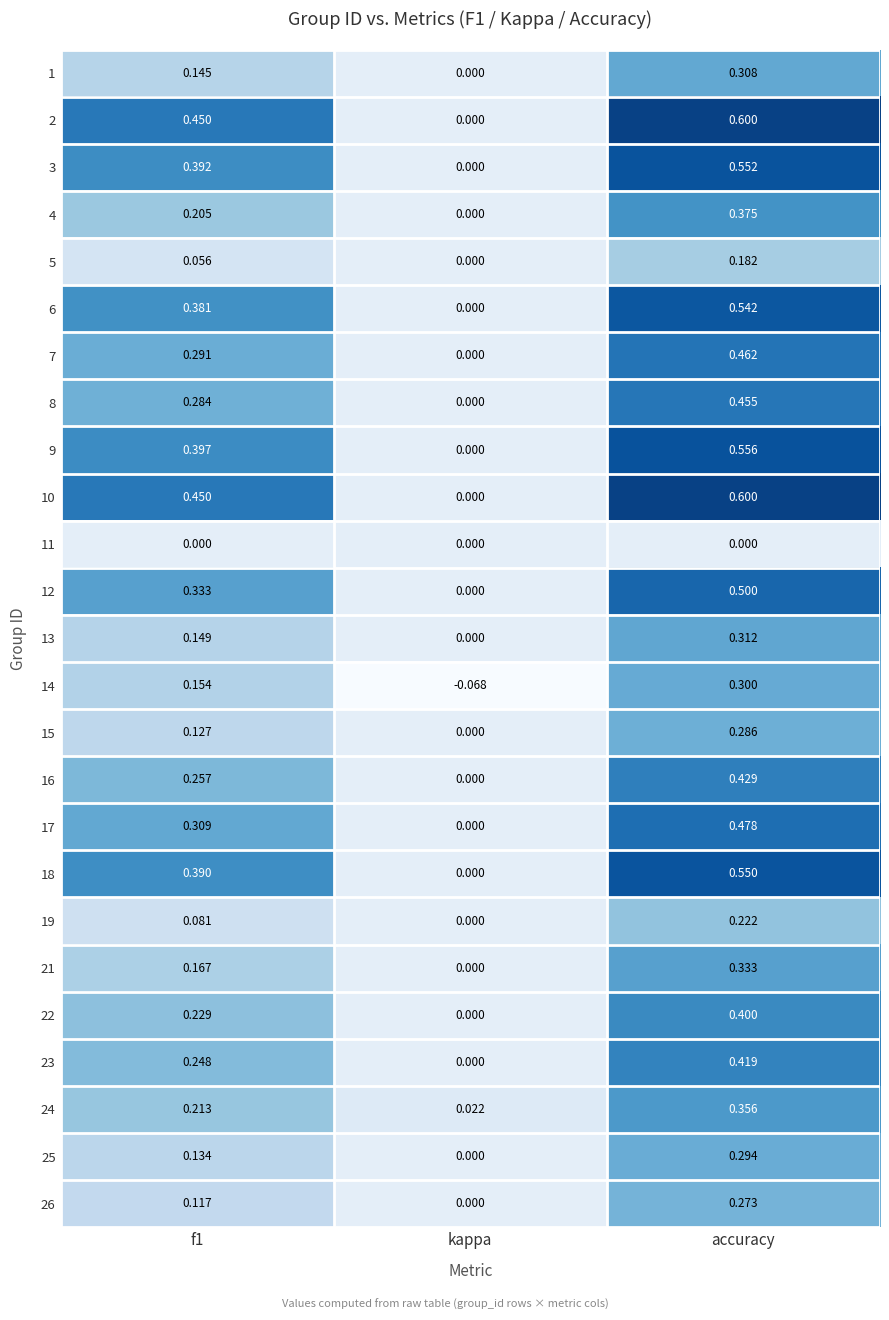

At which label does 24 reach its minimum?

kappa